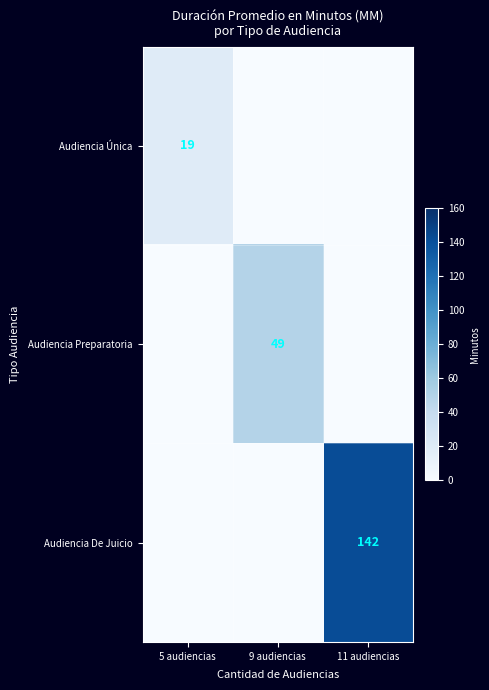

The value of Audiencia Única at 5 audiencias is 19. True or false?

True